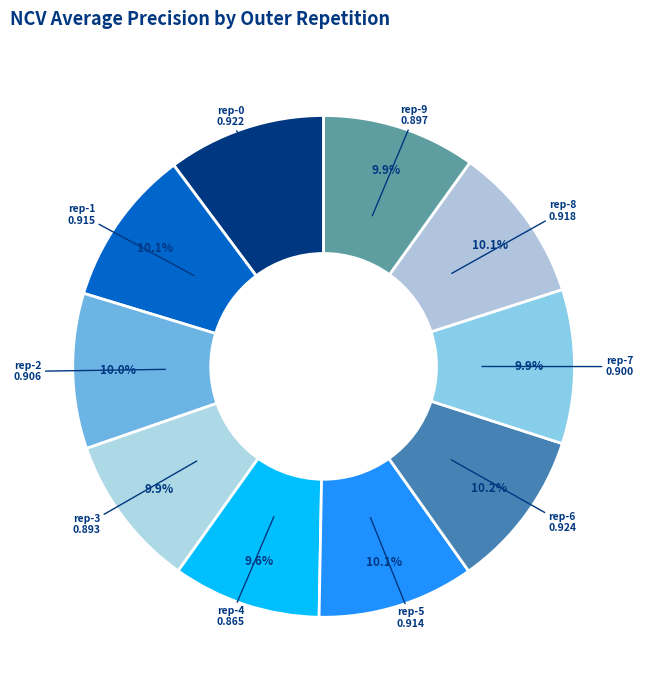

What is the largest slice in the pie chart?

outer-repetition6